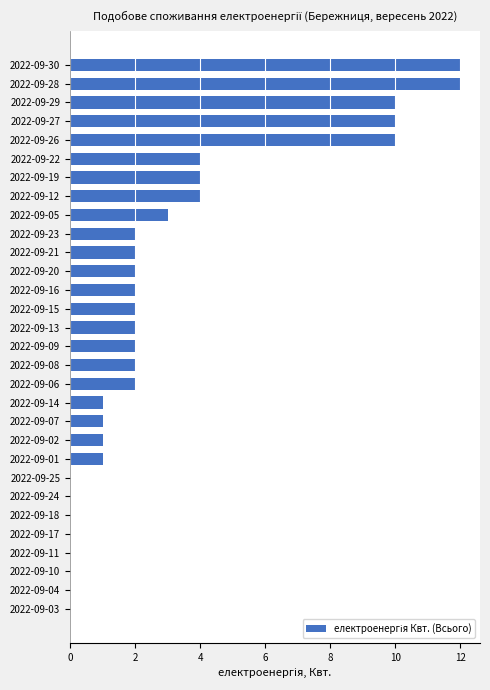

Reading top to bottom, what are all the values shown in this chart?

2022-09-30=12	2022-09-28=12	2022-09-29=10	2022-09-27=10	2022-09-26=10	2022-09-22=4	2022-09-19=4	2022-09-12=4	2022-09-05=3	2022-09-23=2	2022-09-21=2	2022-09-20=2	2022-09-16=2	2022-09-15=2	2022-09-13=2	2022-09-09=2	2022-09-08=2	2022-09-06=2	2022-09-14=1	2022-09-07=1	2022-09-02=1	2022-09-01=1	2022-09-25=0	2022-09-24=0	2022-09-18=0	2022-09-17=0	2022-09-11=0	2022-09-10=0	2022-09-04=0	2022-09-03=0